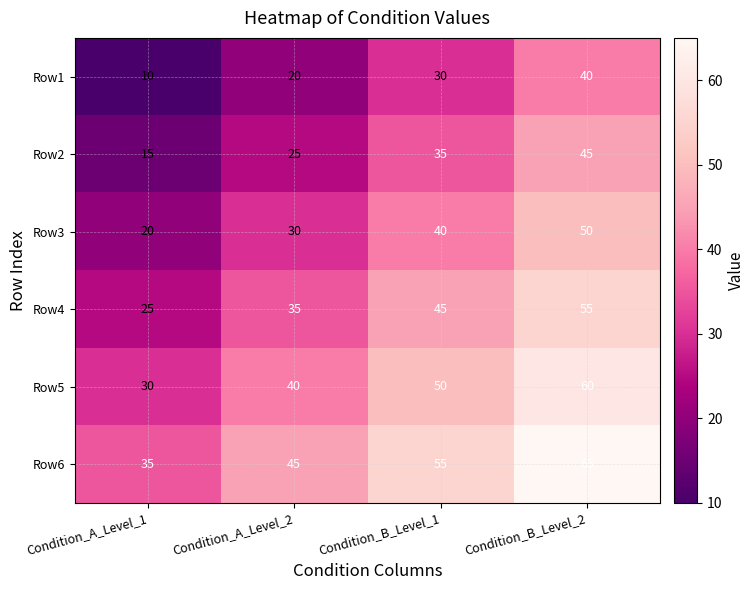

Rank the series at Condition_A_Level_2 from highest to lowest value.

Row6, Row5, Row4, Row3, Row2, Row1